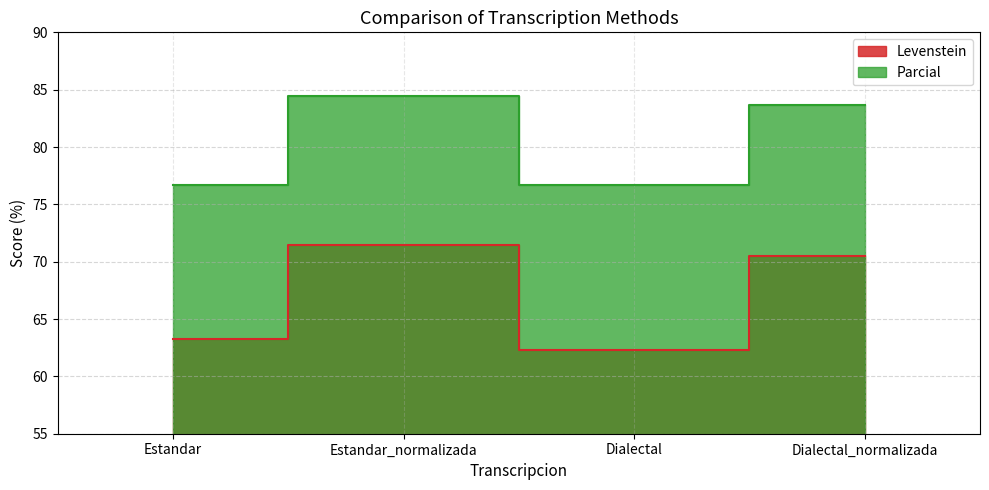

Which label corresponds to the smallest value in the chart?

Dialectal